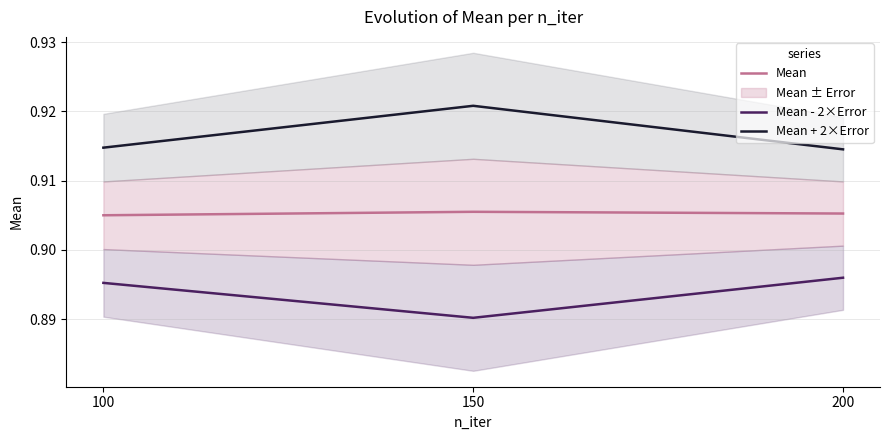

What is the minimum value for Mean - 2×Error?

0.9